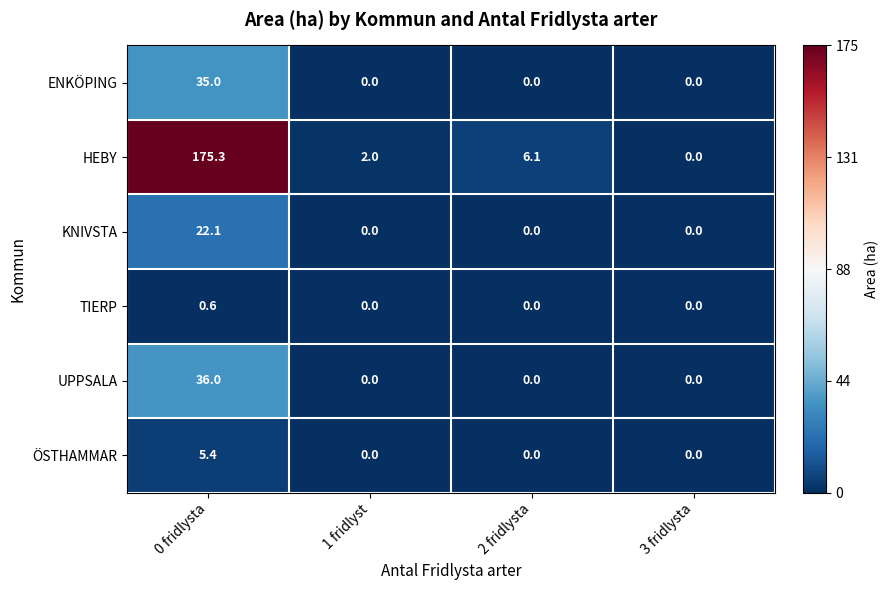

What is the maximum value shown in the chart?

175.3